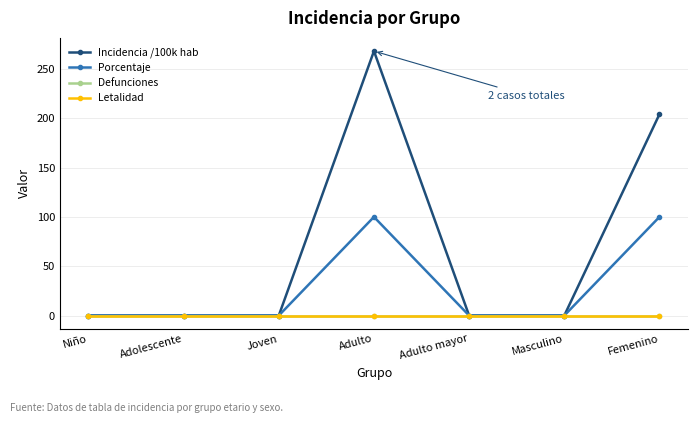

How many lines are shown in the chart?

4